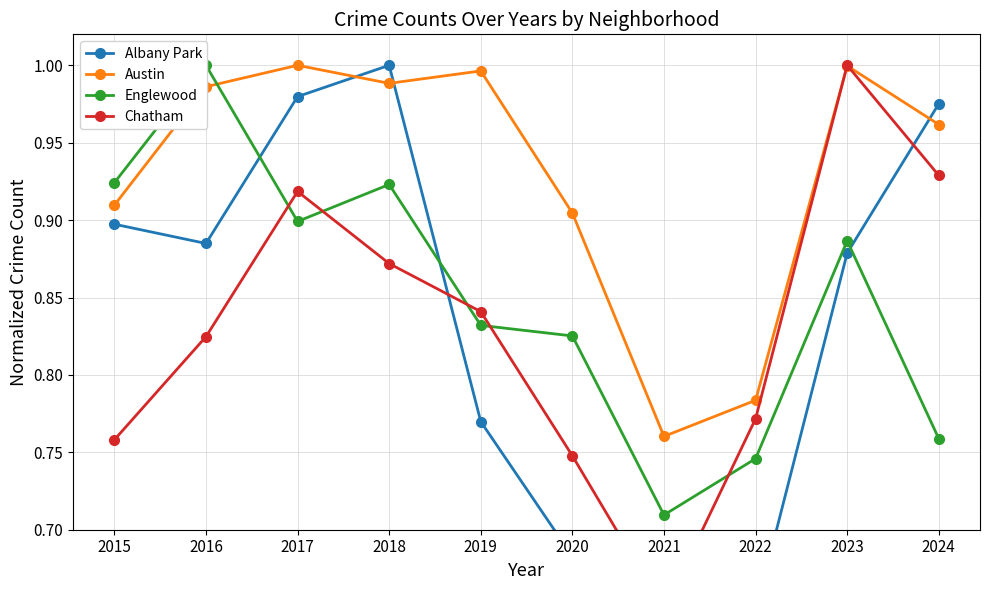

Rank the series by their maximum value, from lowest to highest.

Albany Park, Austin, Englewood, Chatham